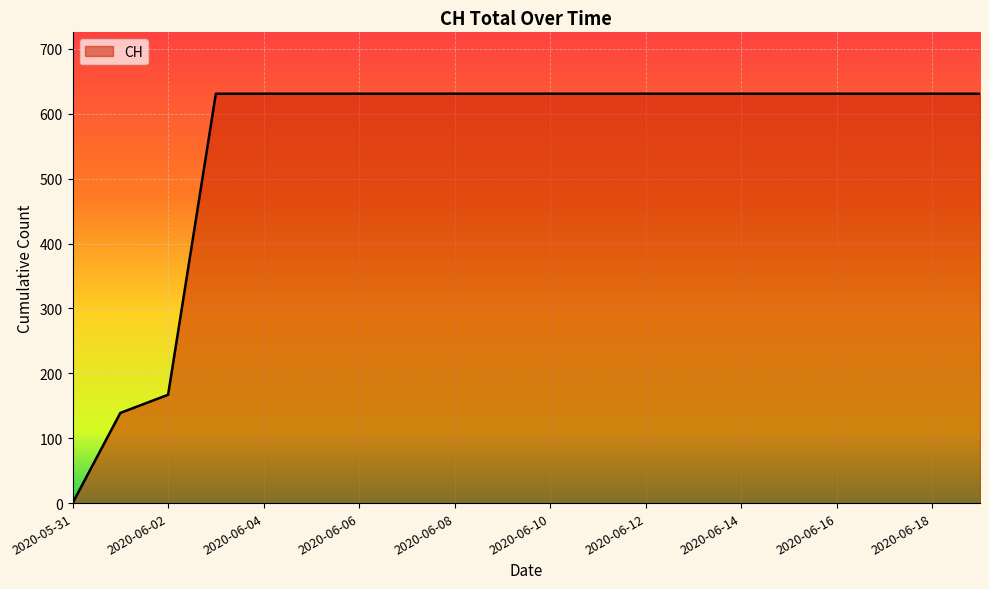

Does the chart display data point markers on the line(s)?

No